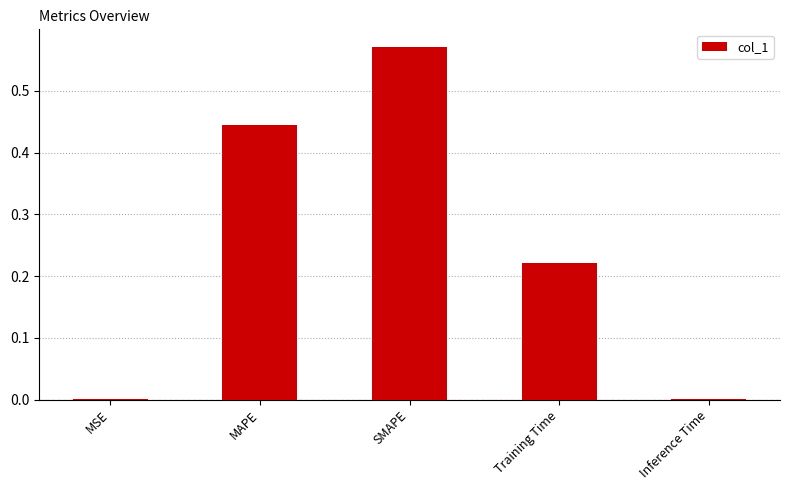

What is the sum of all values?

1.2